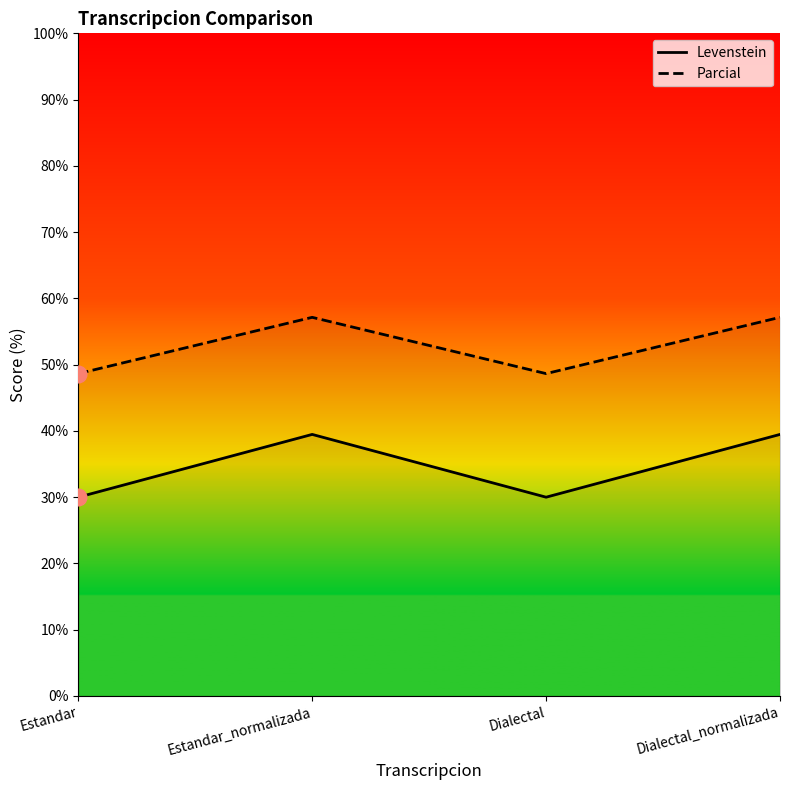

Reading left to right, extract all data points from this chart.

Levenstein: 30.0	39.5	30.0	39.5
Parcial: 48.6	57.1	48.6	57.1